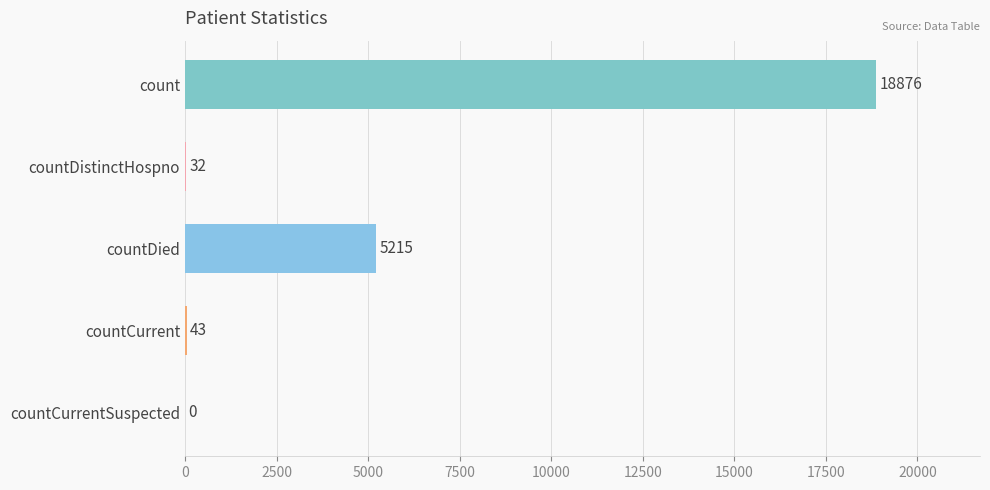

What is the sum of all values?

24166